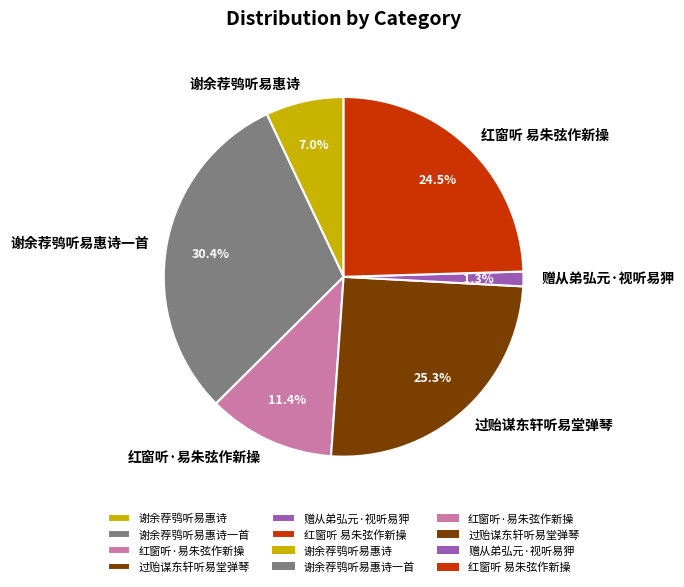

Is 赠从弟弘元·视听易狎 the majority of the pie?

No